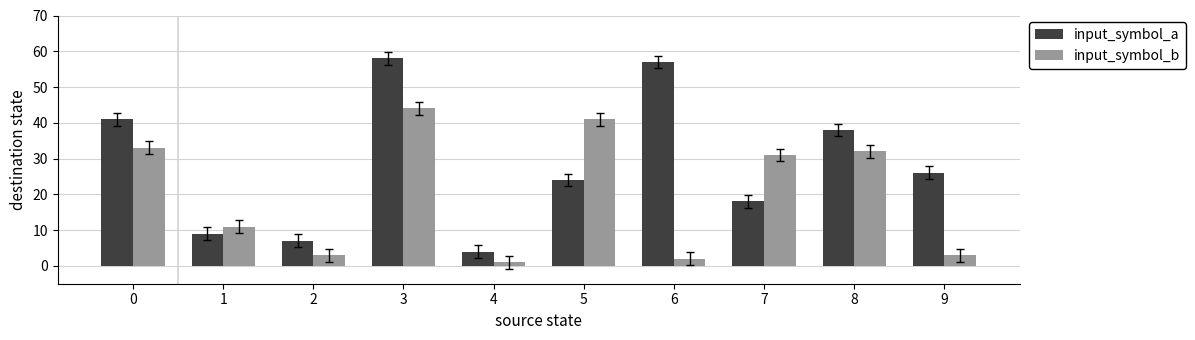

At which label does input_symbol_b reach its peak?

3